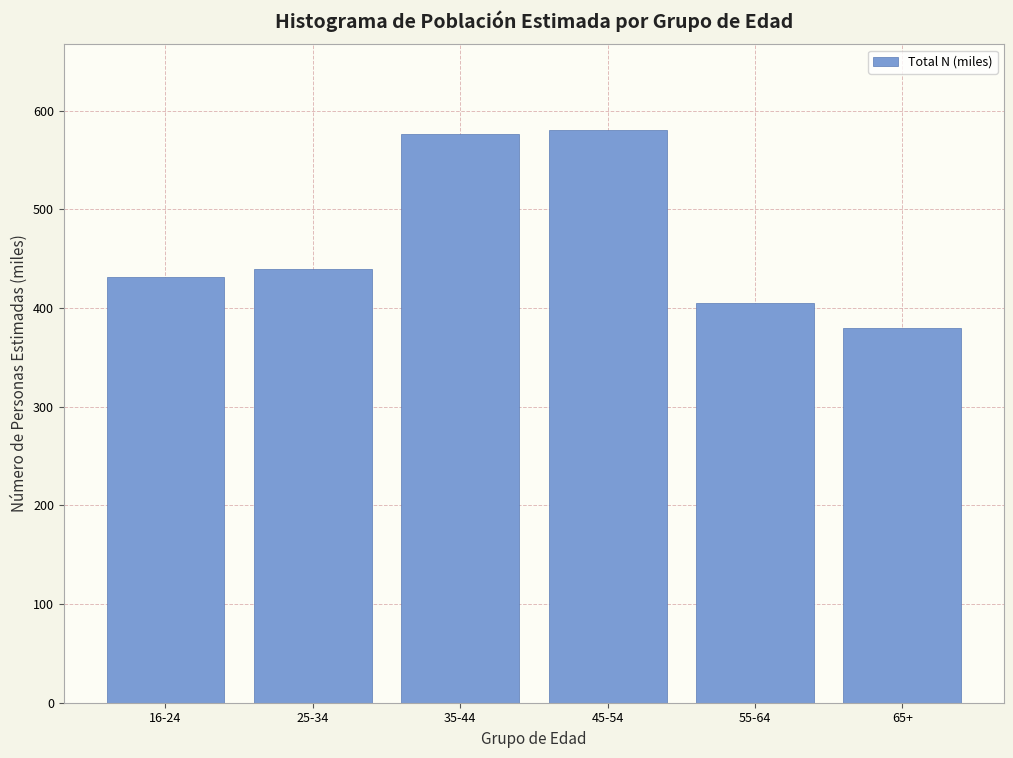

Reading left to right, extract all data points from this chart.

431.8	439.7	576.6	580.1	404.5	379.7